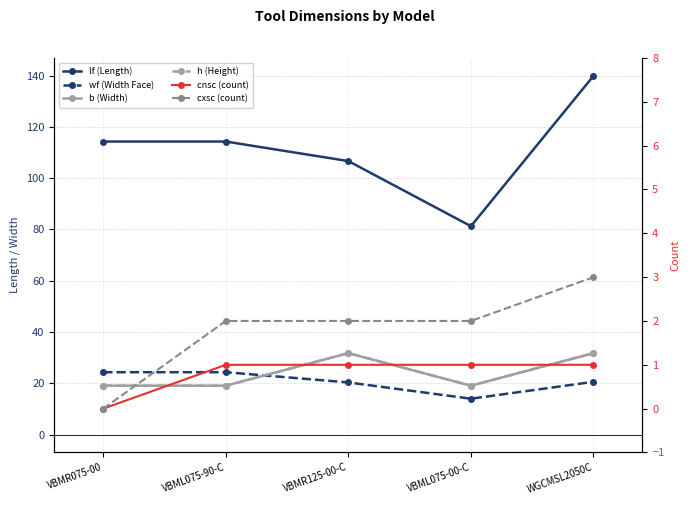

Reading right to left, extract all data points from this chart.

lf (Length): 139.9	81.3	106.7	114.3	114.3
wf (Width Face): 20.6	14.0	20.3	24.3	24.3
b (Width): 31.8	19.1	31.8	19.1	19.1
h (Height): 31.8	19.1	31.8	19.1	19.1
cnsc (count): 1.0	1.0	1.0	1.0	0.0
cxsc (count): 3.0	2.0	2.0	2.0	0.0